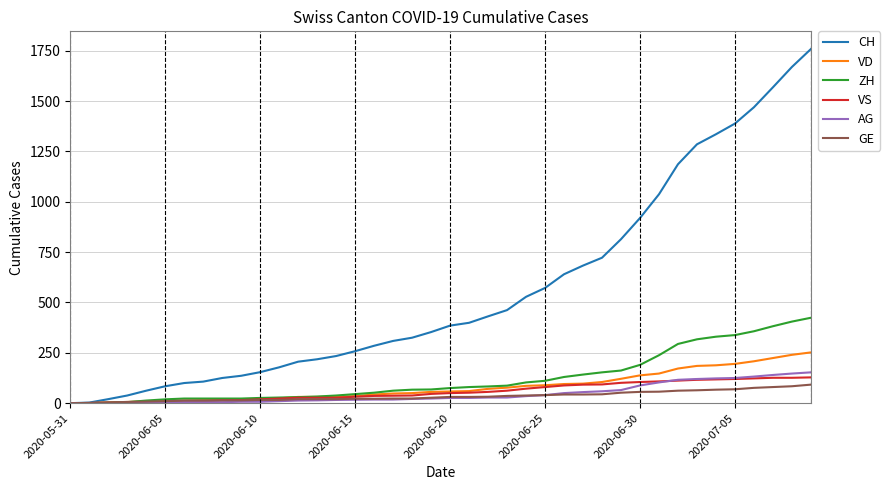

What is the maximum value shown in the chart?

1758